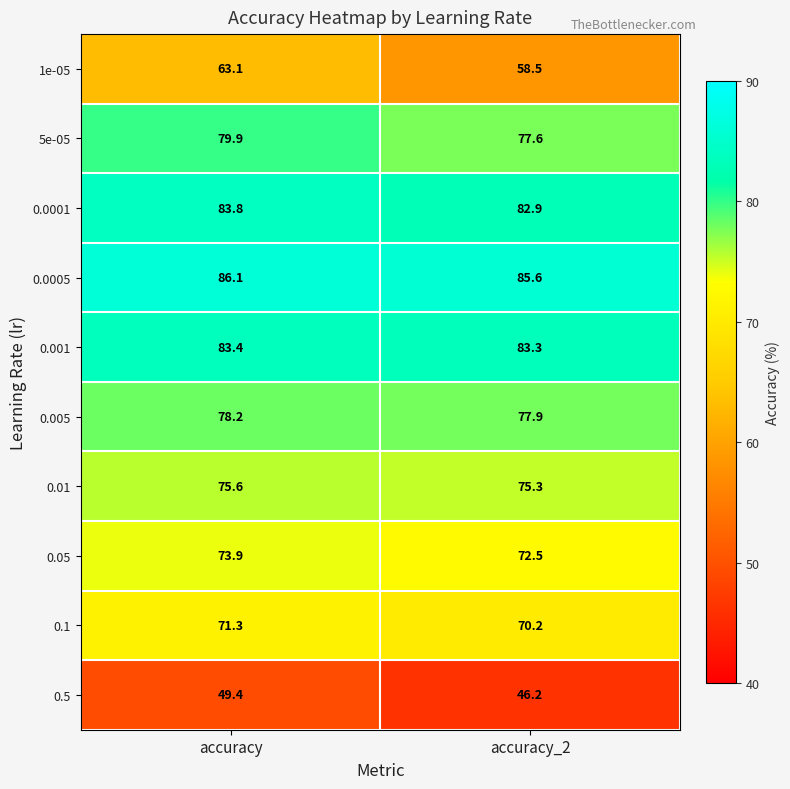

What is the sum of all 0.0005 values?

171.7